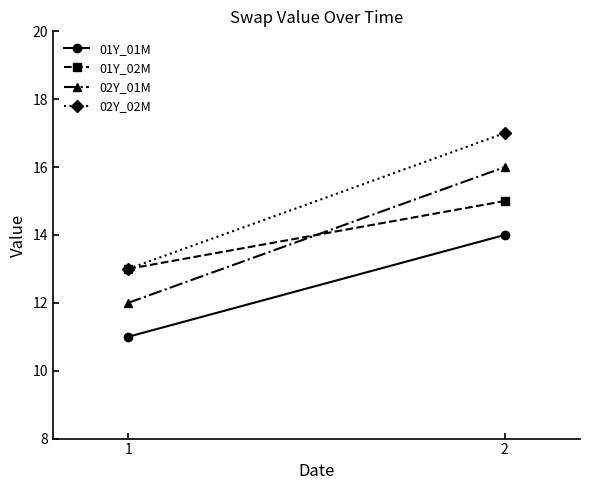

Reading right to left, what are all the values shown in this chart?

01Y_01M: 2=14	1=11
01Y_02M: 2=15	1=13
02Y_01M: 2=16	1=12
02Y_02M: 2=17	1=13